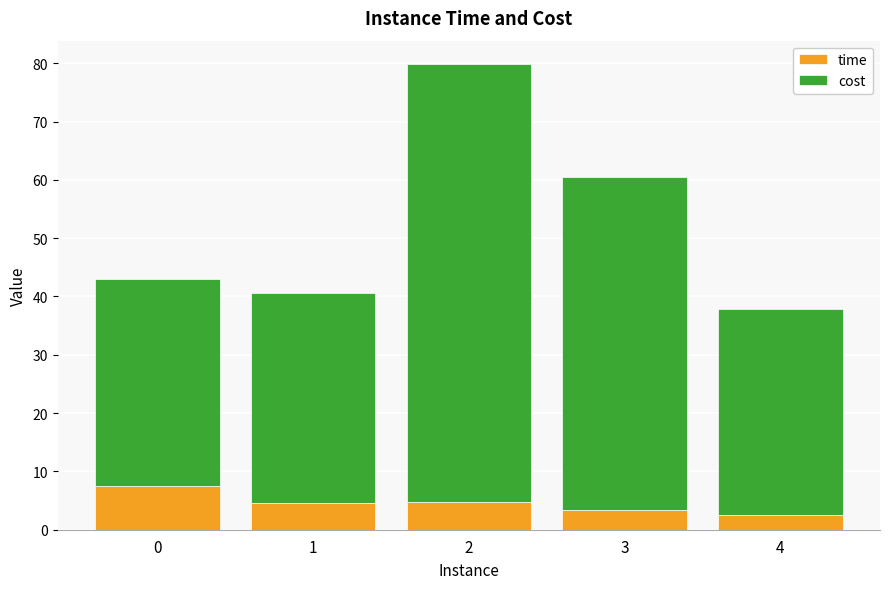

What is the sum of the time values at 1 and 2?

9.3